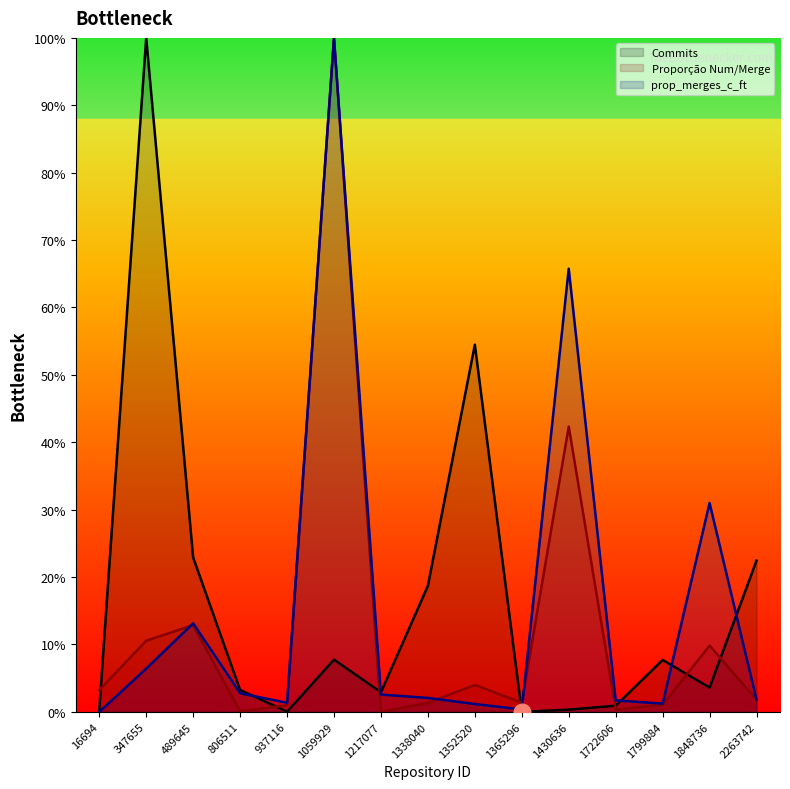

Which series has the largest total across all categories?

Commits